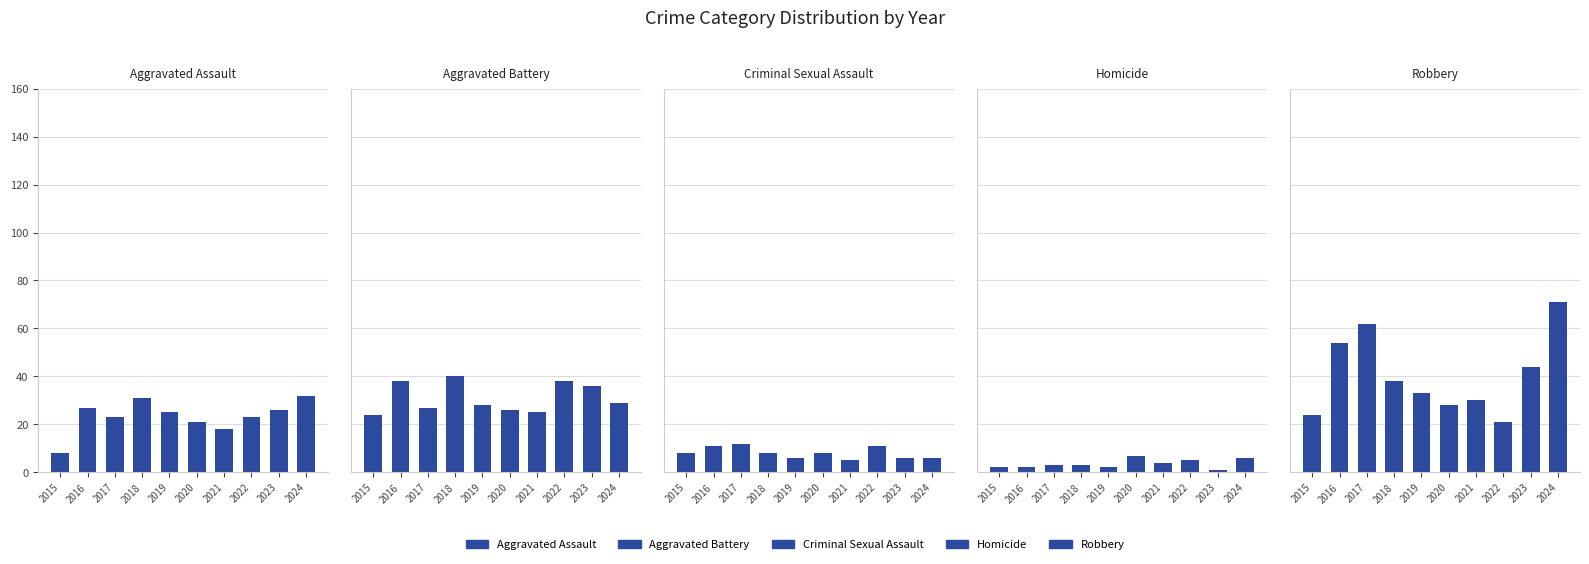

Between 2017 and 2022, which series saw the biggest shift?

Robbery